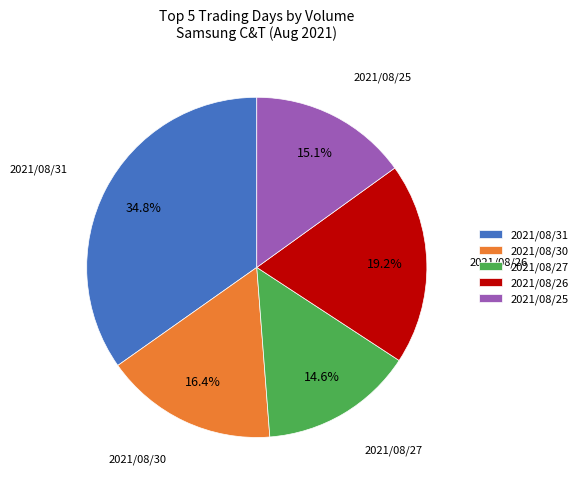

Is 2021/08/31 the majority of the pie?

No